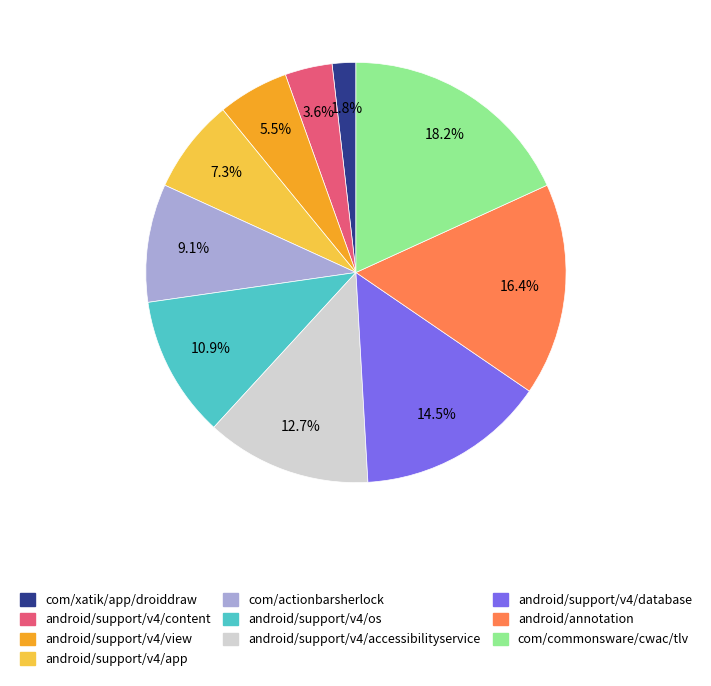

Which has a higher value, android/support/v4/view or android/support/v4/app?

android/support/v4/app